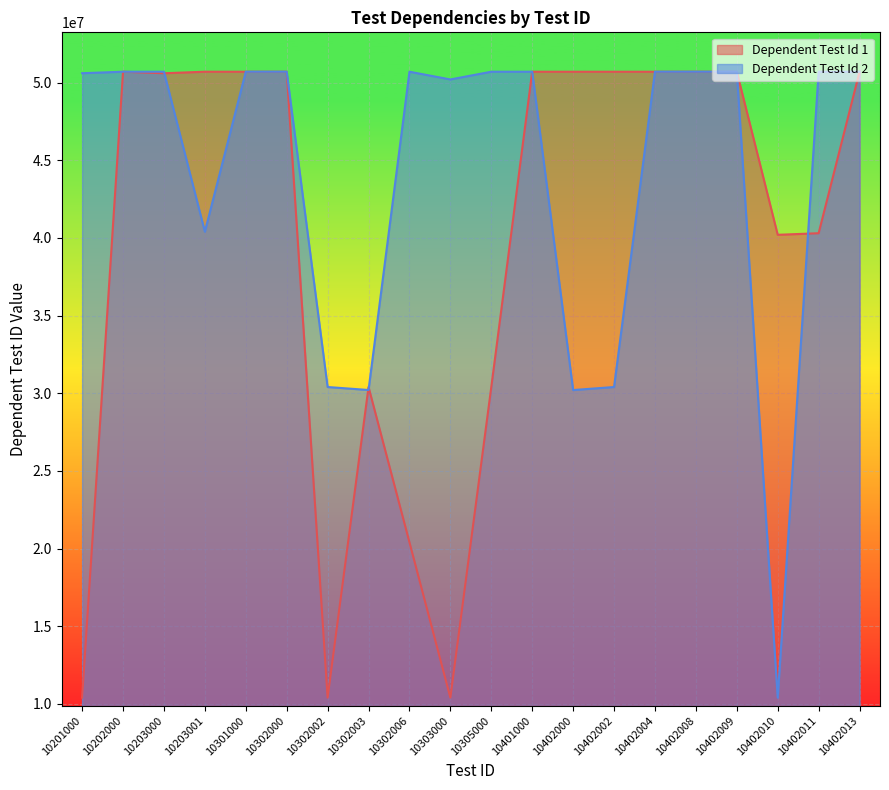

How many lines are shown in the chart?

2